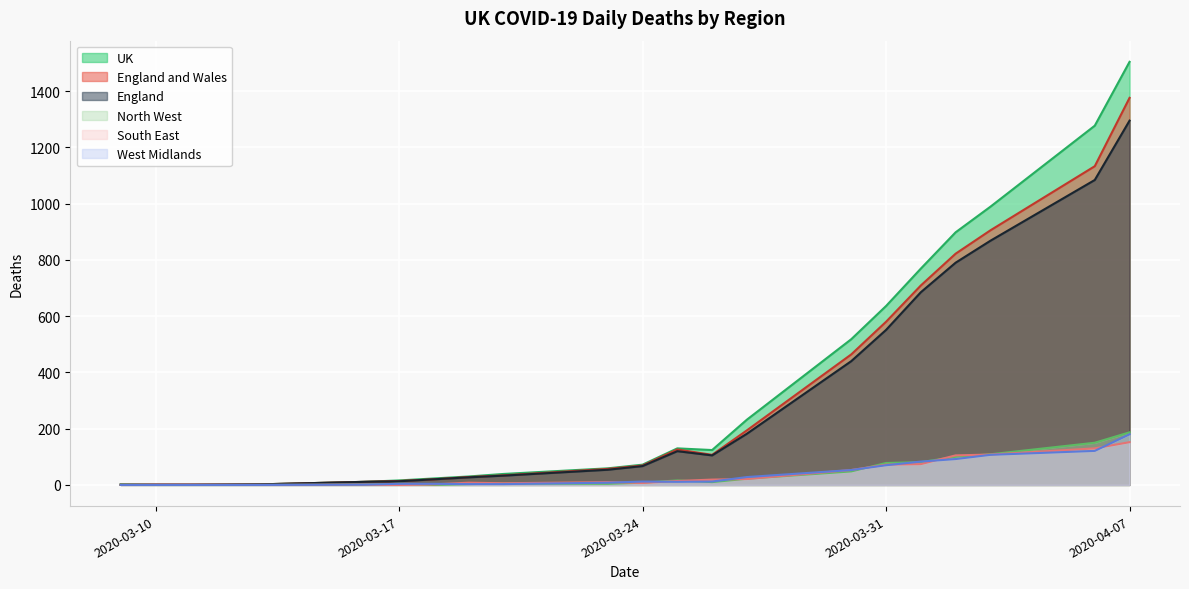

At which label is England and Wales closest to 688?

2020-04-01